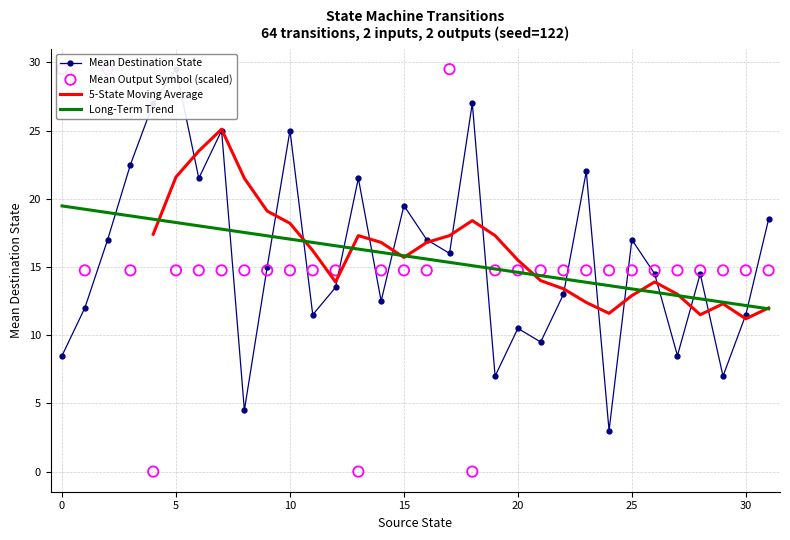

True or false: Long-Term Trend has a value of 26.8 at 15.

False